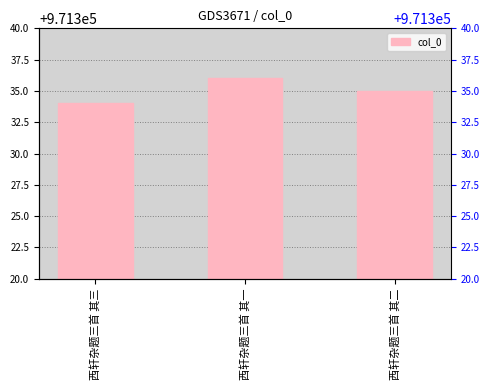

Rank the categories by value from lowest to highest.

西轩杂题三首 其三, 西轩杂题三首 其二, 西轩杂题三首 其一